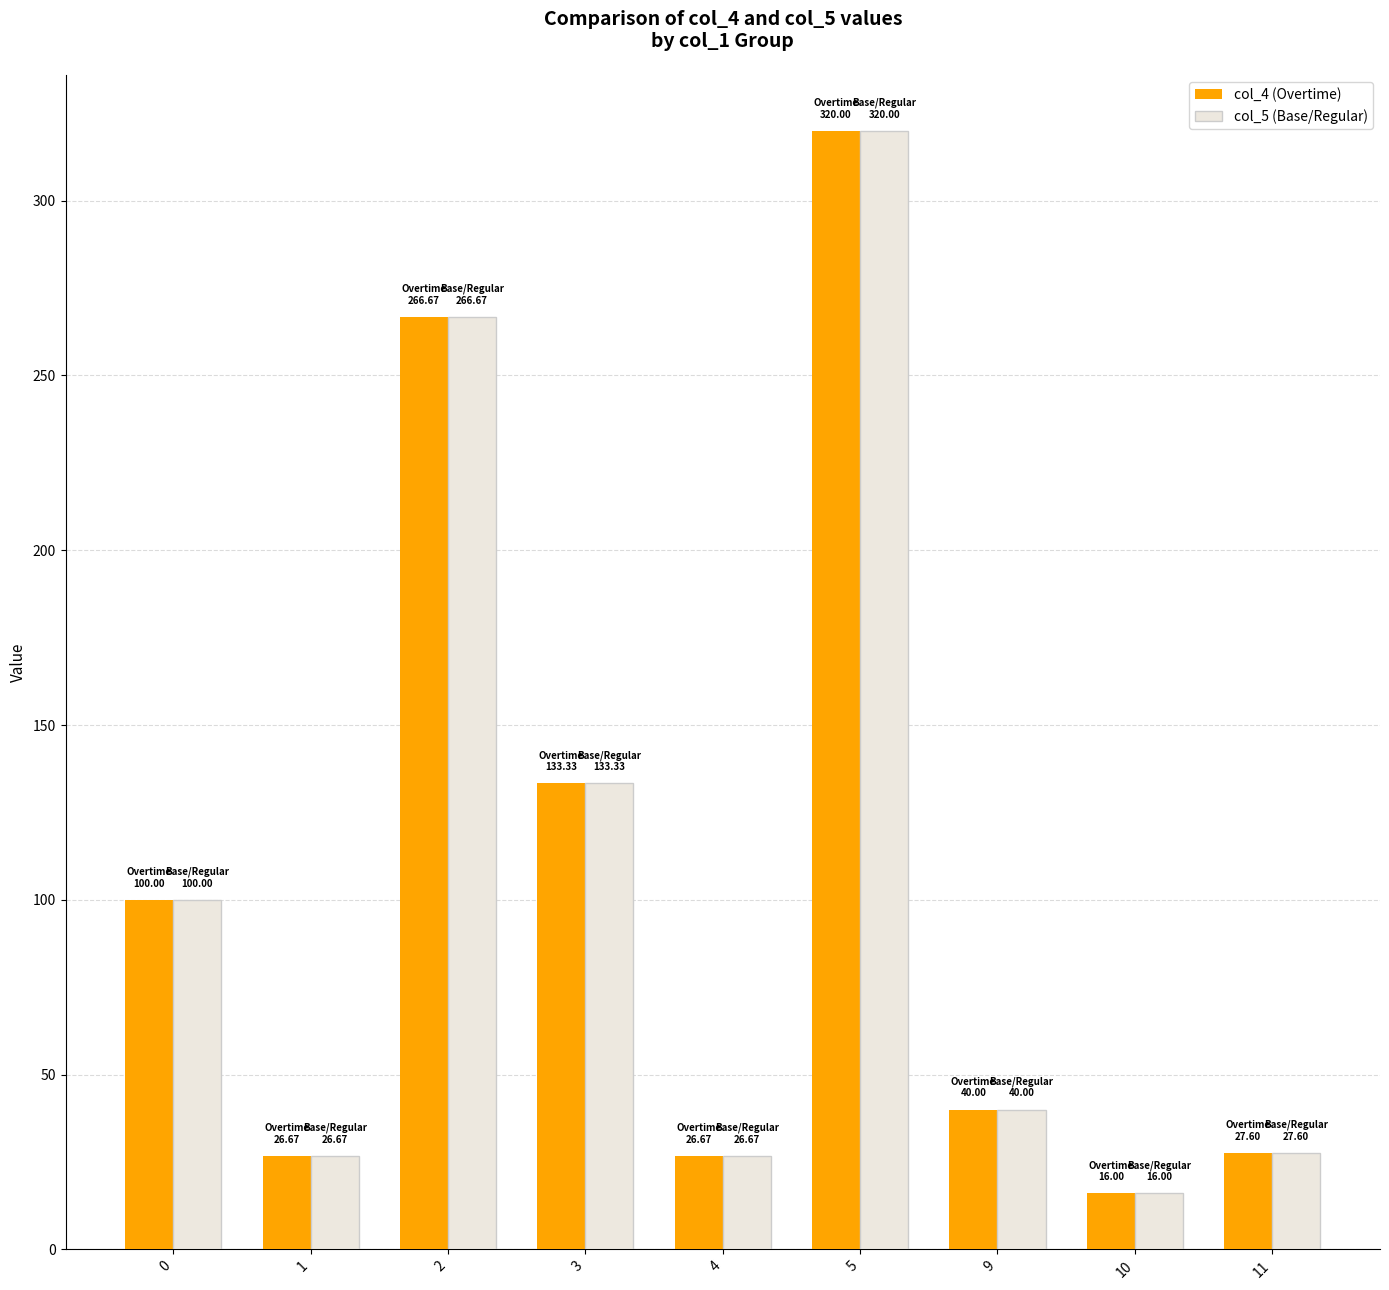

What is the difference between the col_4 (Overtime) values at 9 and 2?

226.7